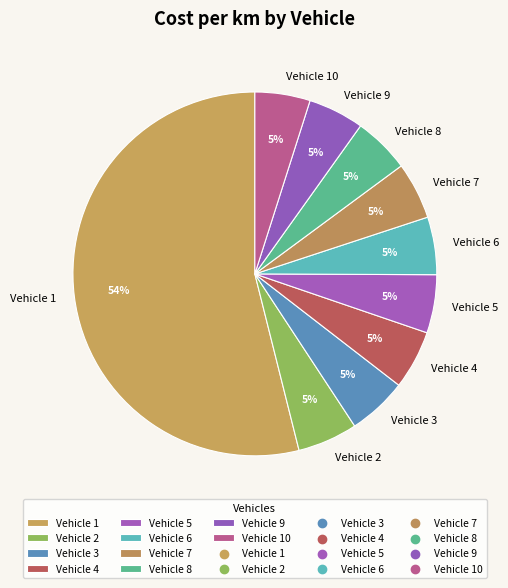

Is the sum of Vehicle 1 and Vehicle 9 greater than half?

Yes